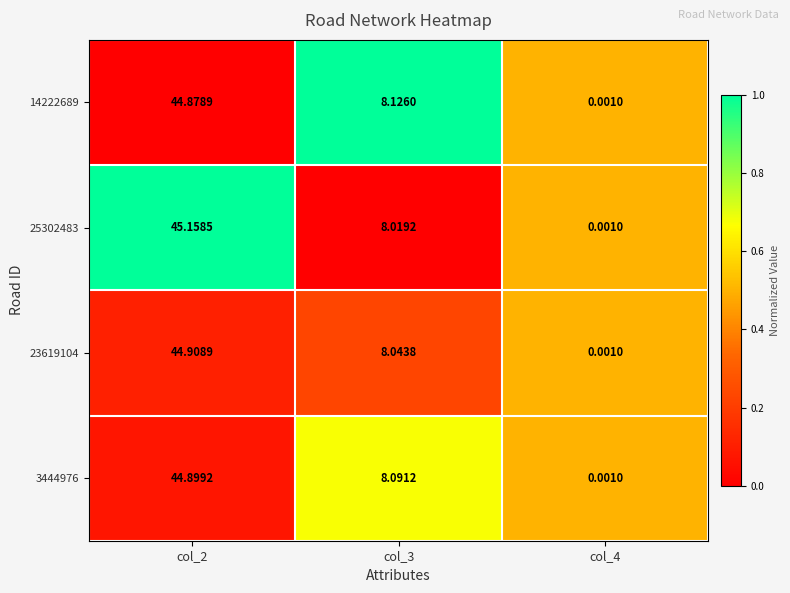

Is the value of 14222689 at col_4 greater than the value of 25302483 at col_3?

No